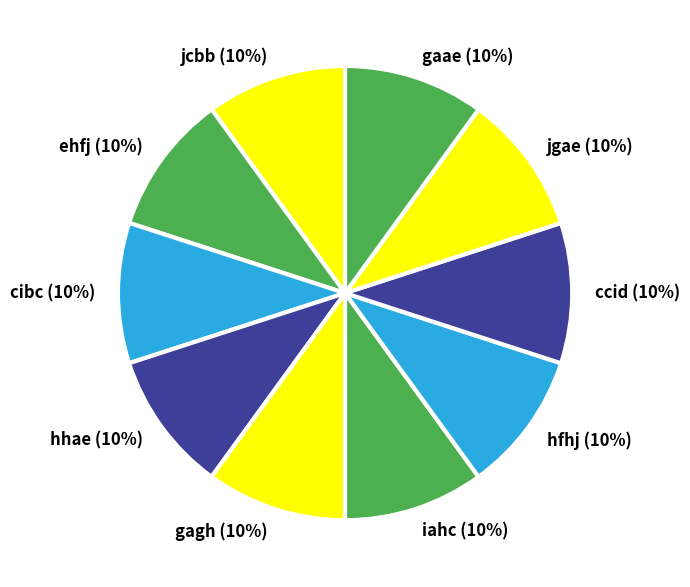

To the nearest percent, what is the combined percentage of jcbb and jgae?

20%